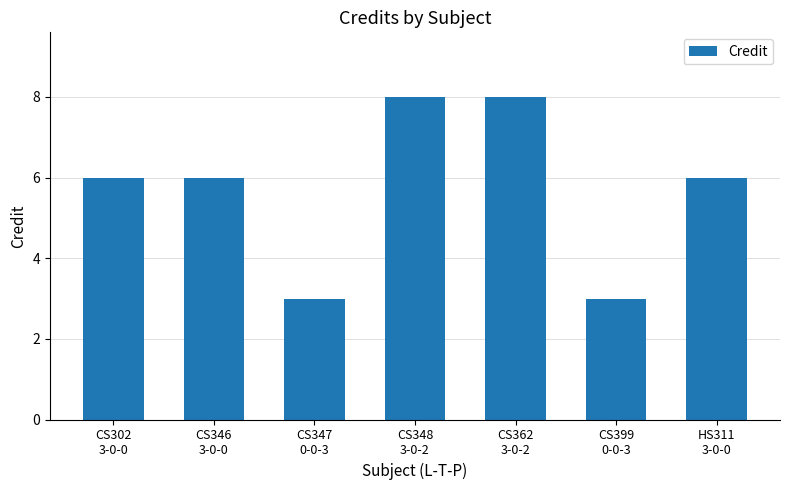

What is the value of the 5th bar from the left?

8